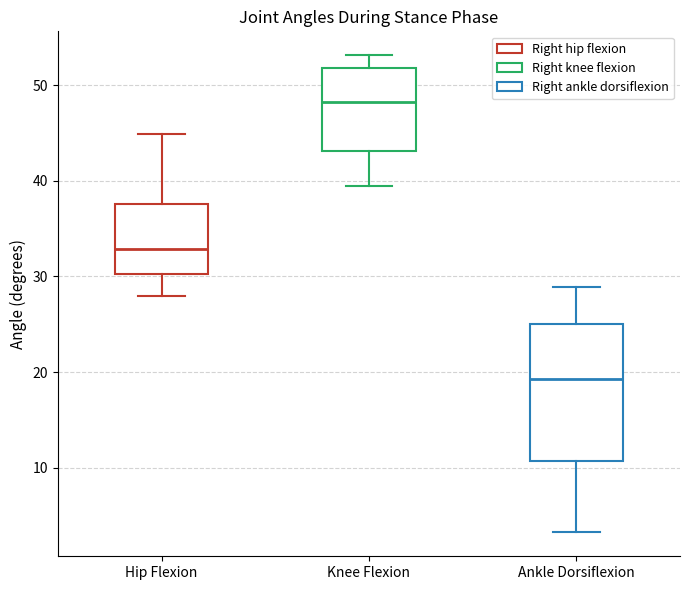

Which box's median line is the lowest?

Ankle Dorsiflexion